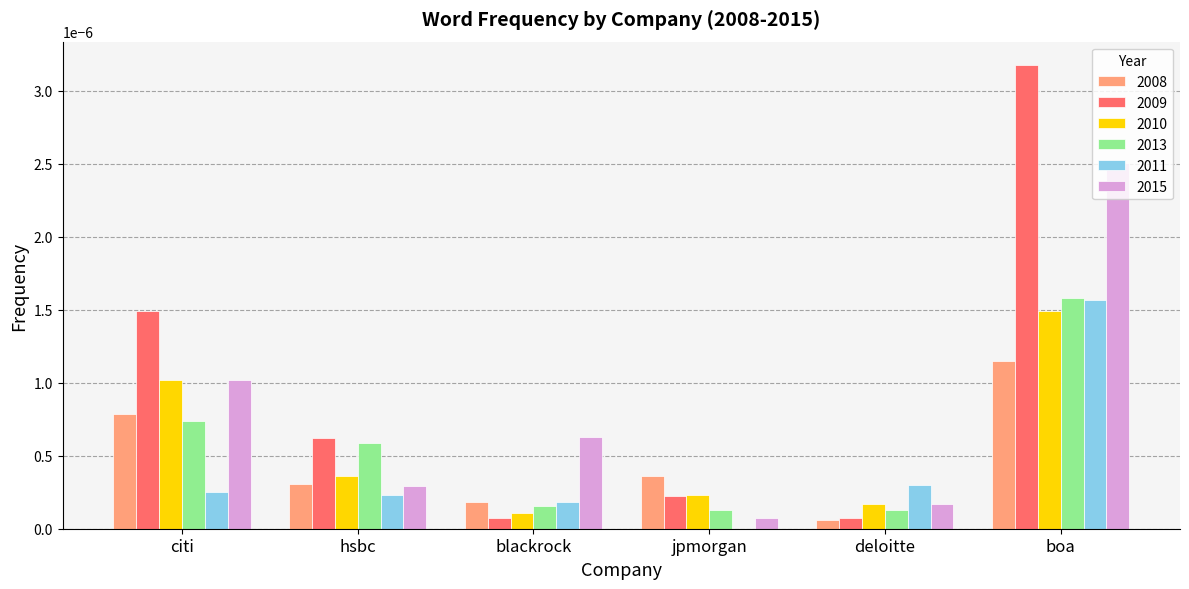

True or false: 2015 has a value of 0.0 at blackrock.

True